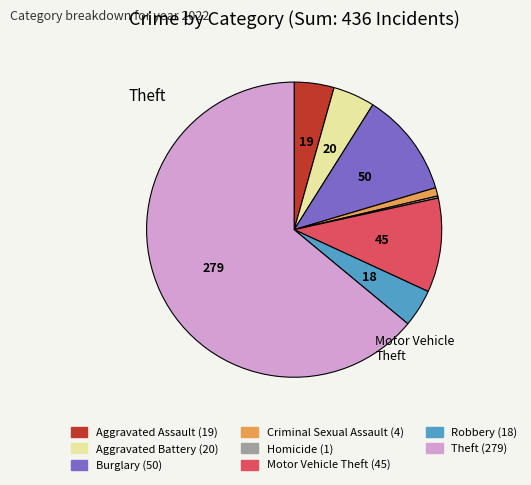

Is there any slice that represents more than half of the pie?

Yes